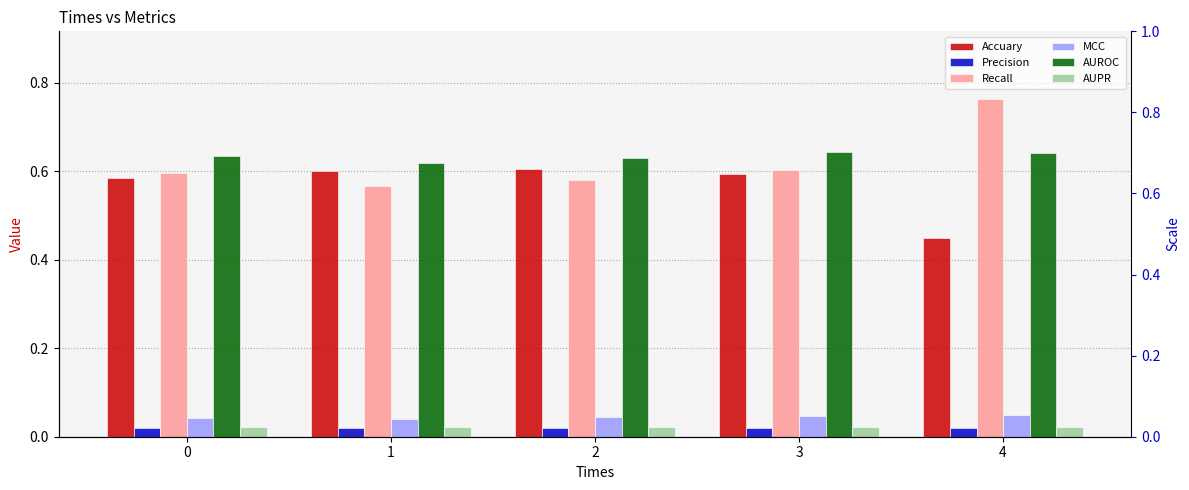

What is the sum of all Precision values?

0.1